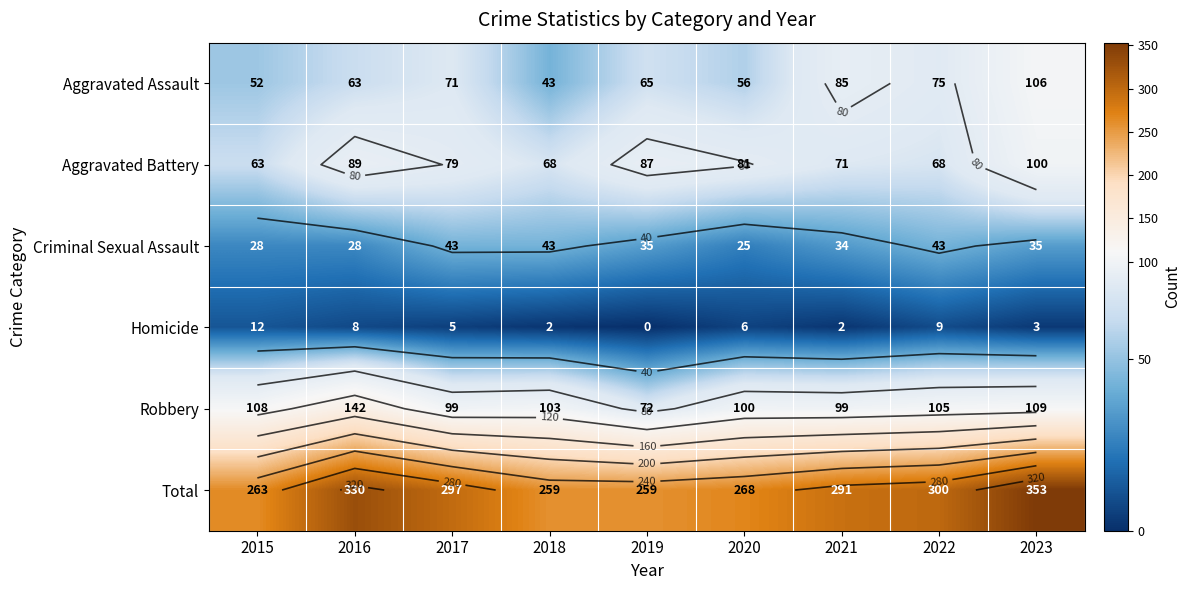

What is the difference between the maximum and minimum values in the Homicide series?

12